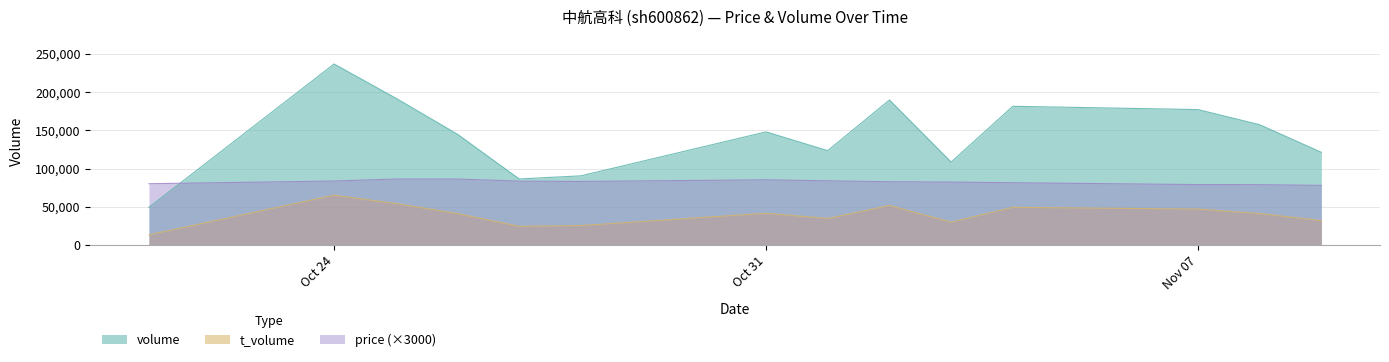

What is the difference between the maximum and minimum values in the price (×3000) series?

8310